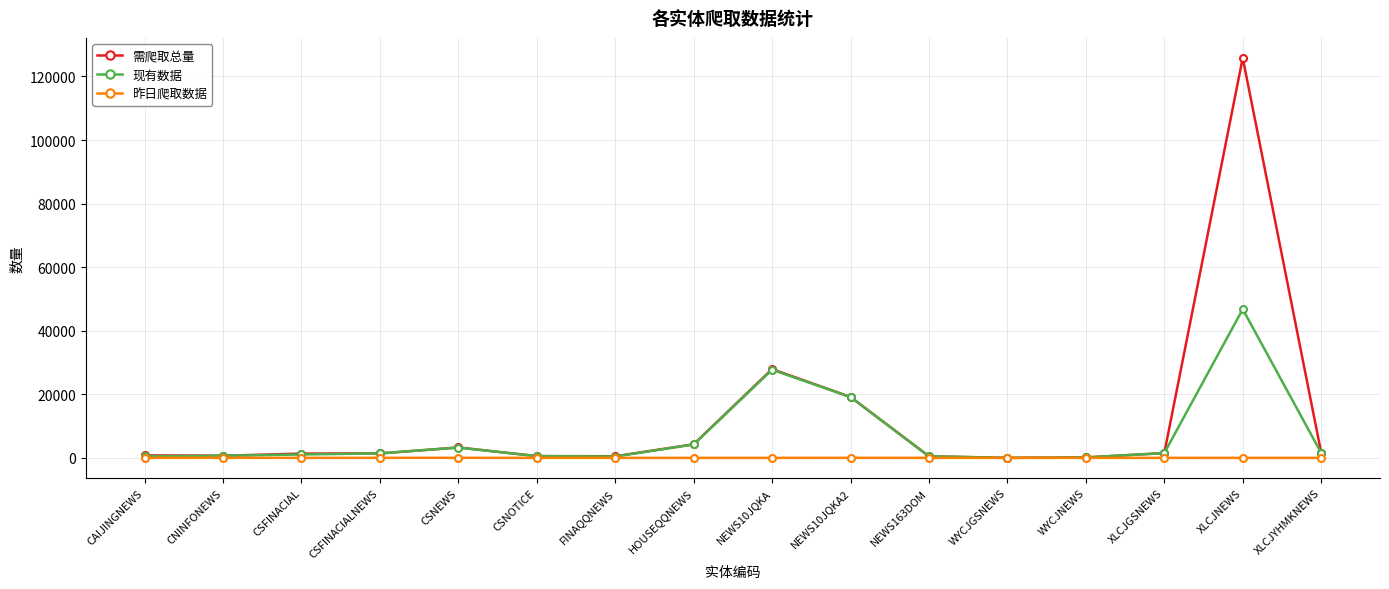

Rank the series by their average value, from highest to lowest.

需爬取总量, 现有数据, 昨日爬取数据